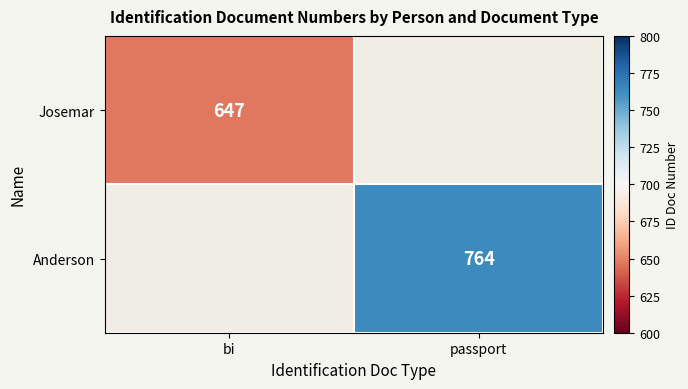

Is it true that Anderson equals 1001.9 at passport?

False